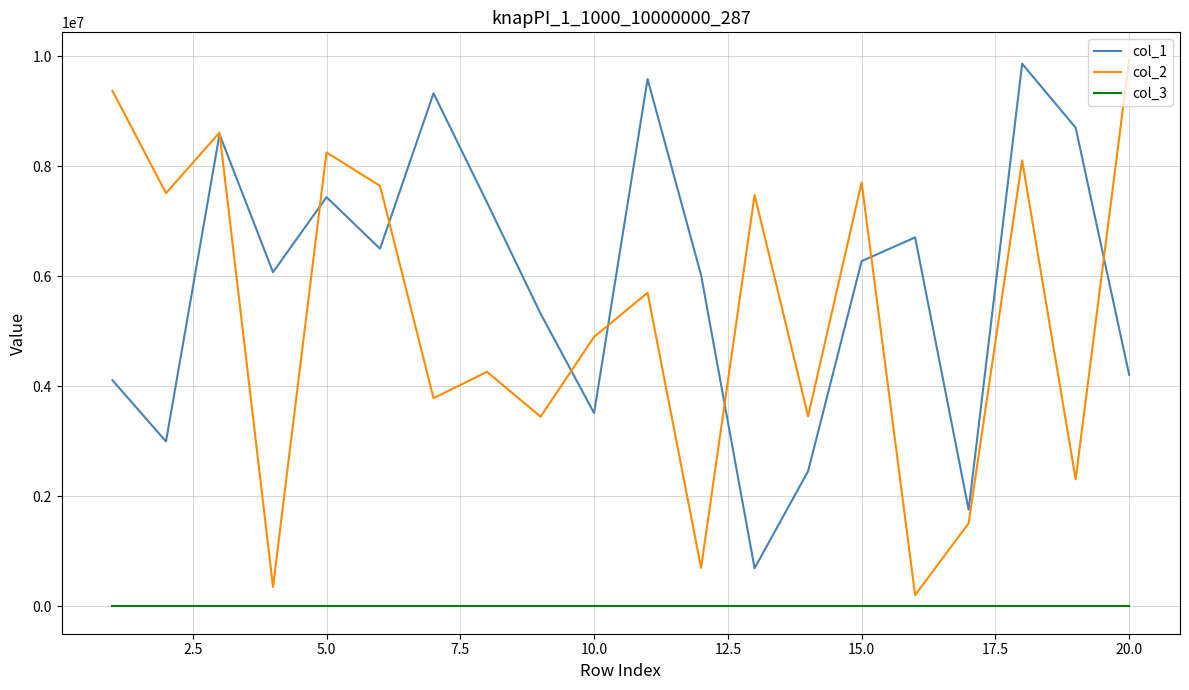

True or false: col_3 and col_1 intersect in this chart.

False